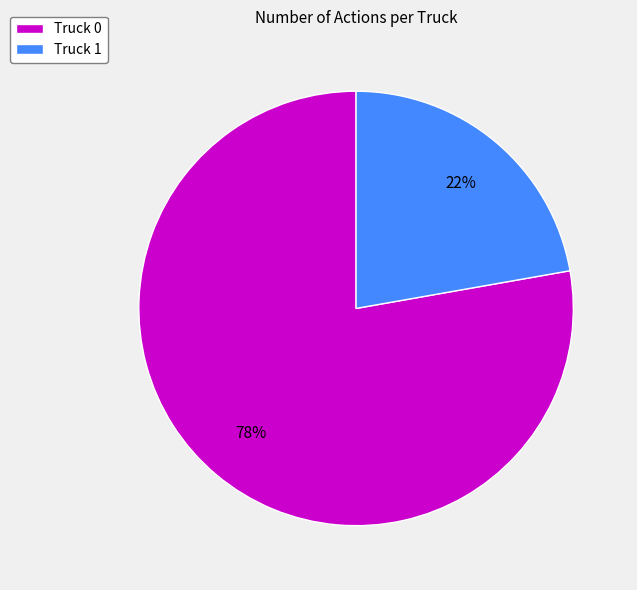

To the nearest percent, what percentage of the pie is Truck 1?

22%